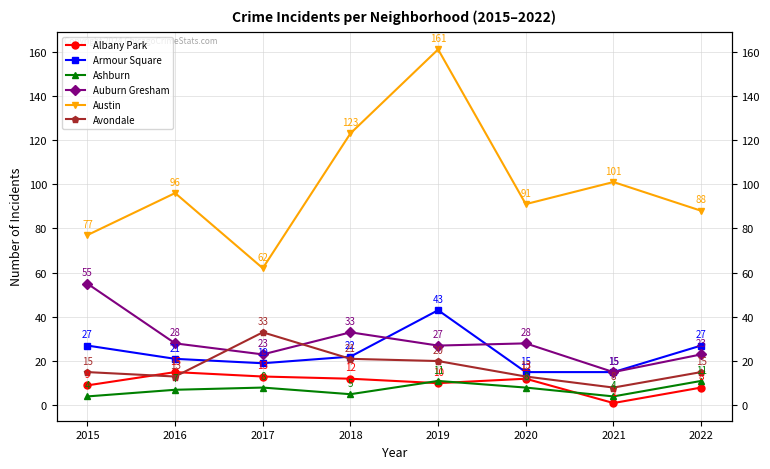

What are all the series names shown in the legend?

Albany Park, Armour Square, Ashburn, Auburn Gresham, Austin, Avondale